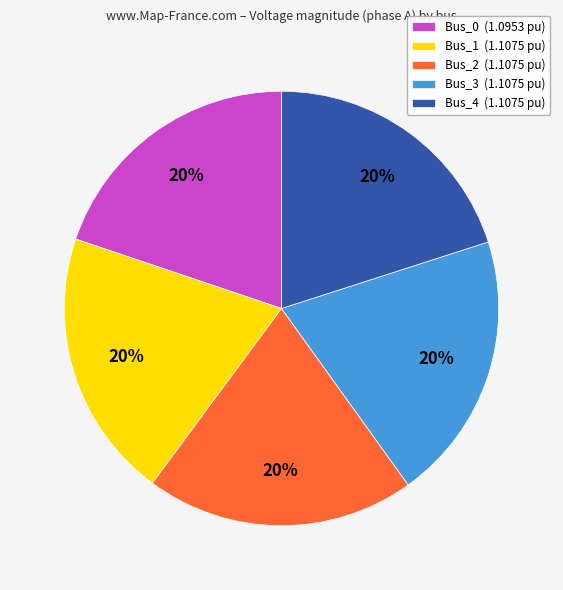

To the nearest percent, what is the combined percentage of Bus_2 and Bus_1?

40%